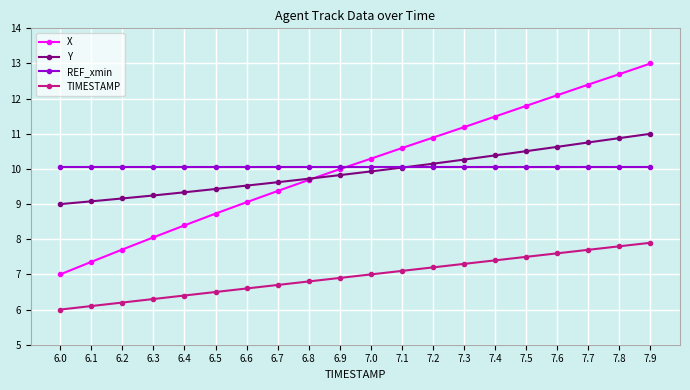

Rank the series at 7.3 from lowest to highest value.

TIMESTAMP, REF_xmin, Y, X